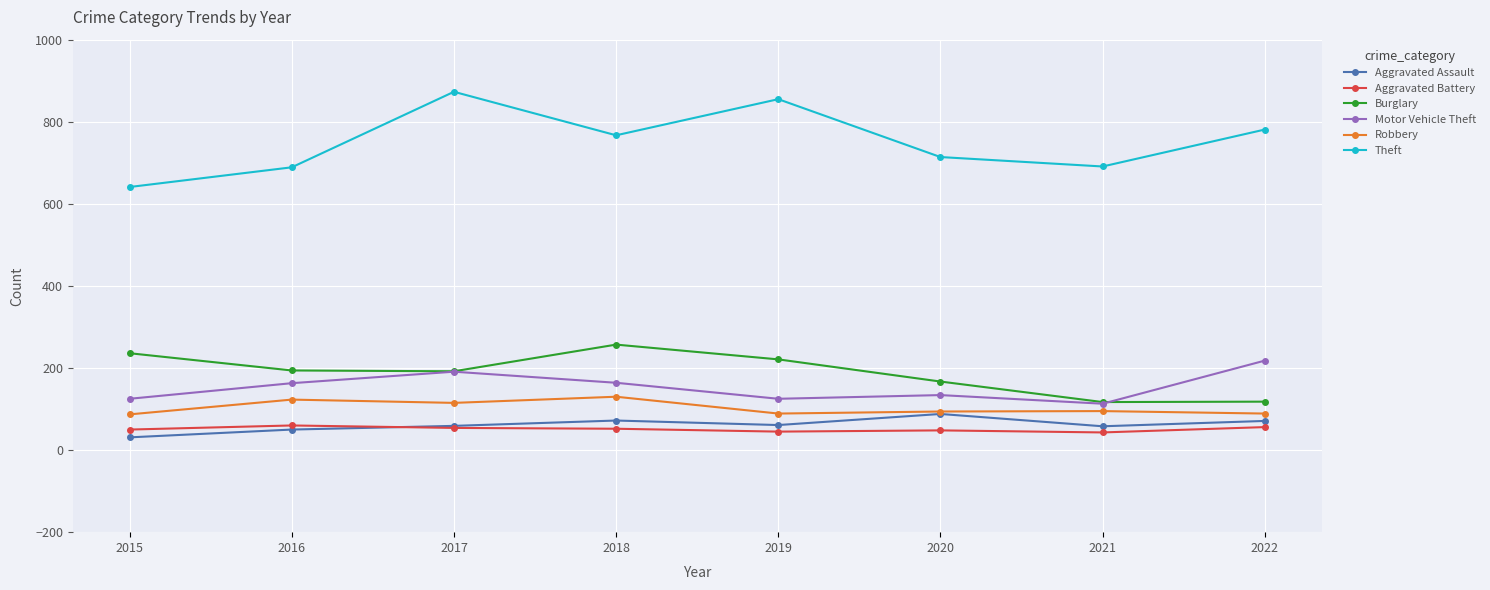

True or false: Robbery has more than 0 points higher than both neighbors.

True